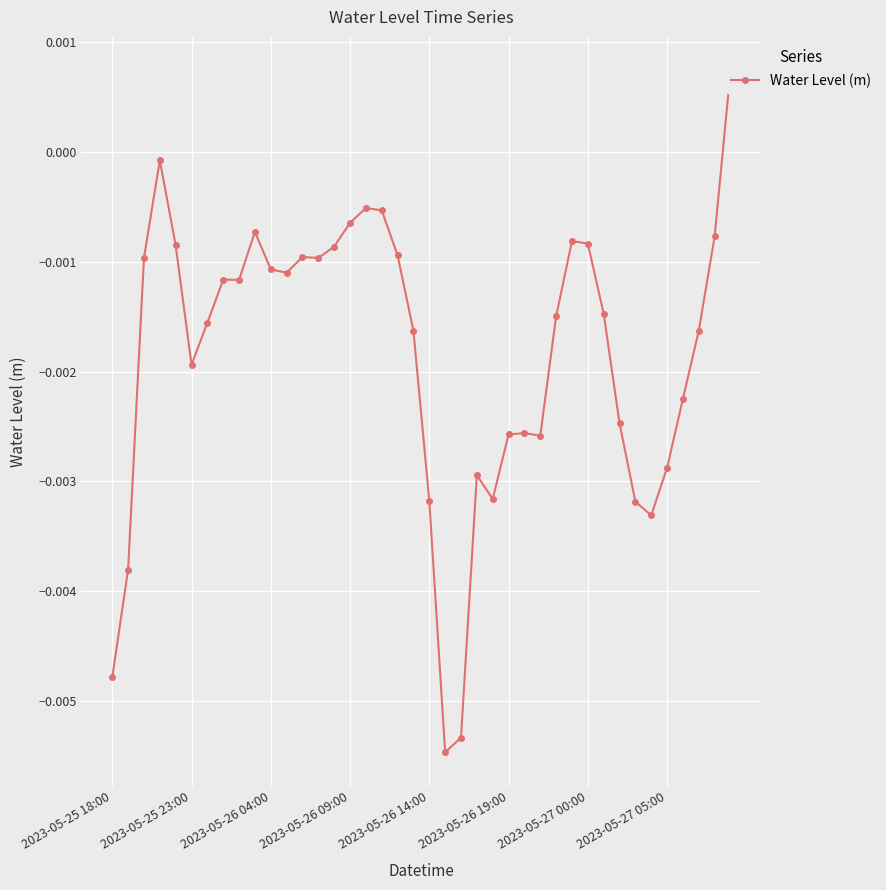

How many values are below 0?

39